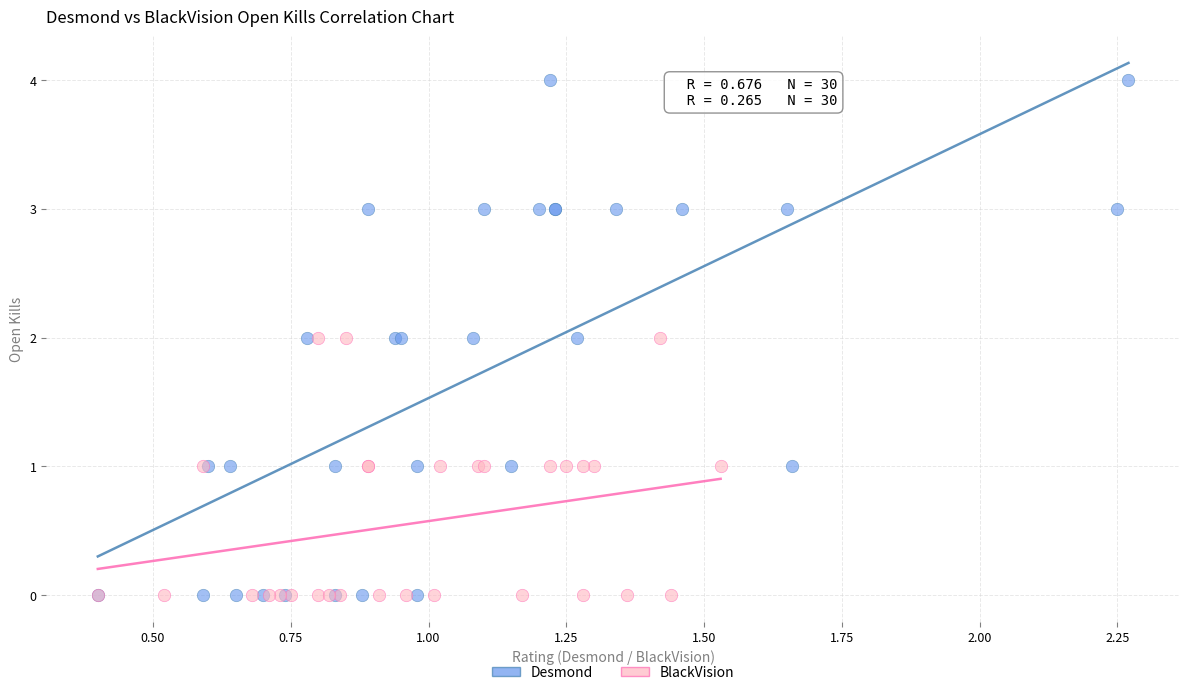

What are all the series names shown in the legend?

Desmond, BlackVision